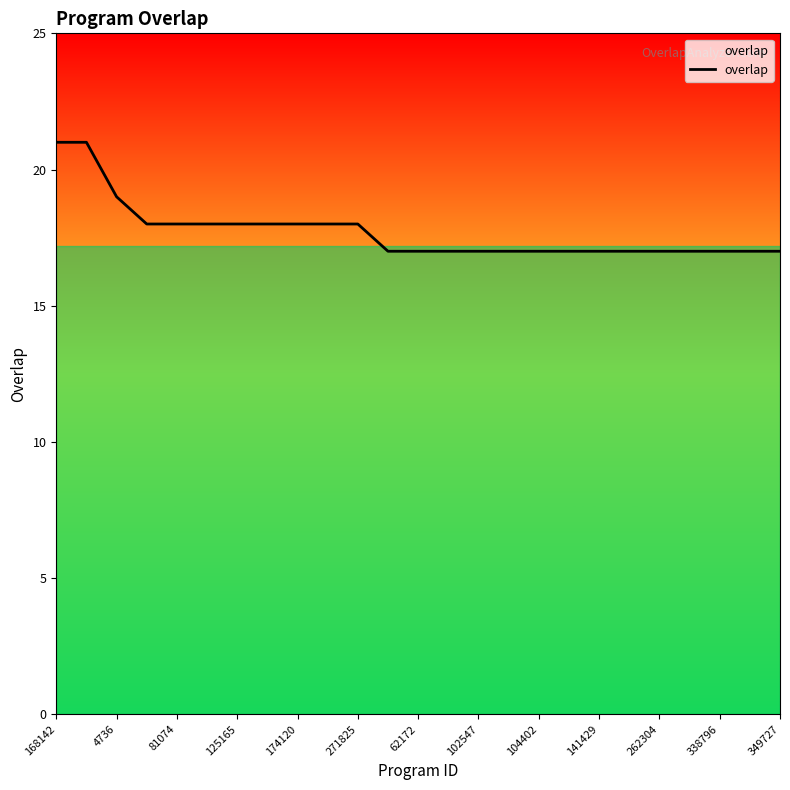

What is the difference between the maximum and minimum values?

4